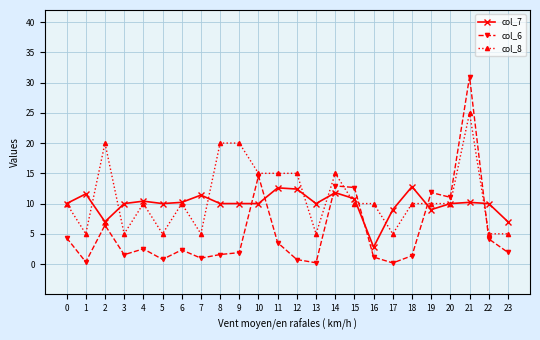

Is the value of col_8 at 7 greater than the value of col_6 at 16?

Yes